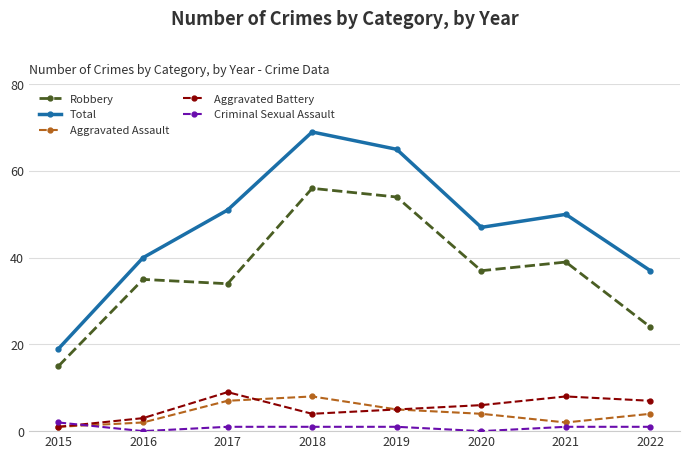

Which category has the highest value in the Robbery series?

2018